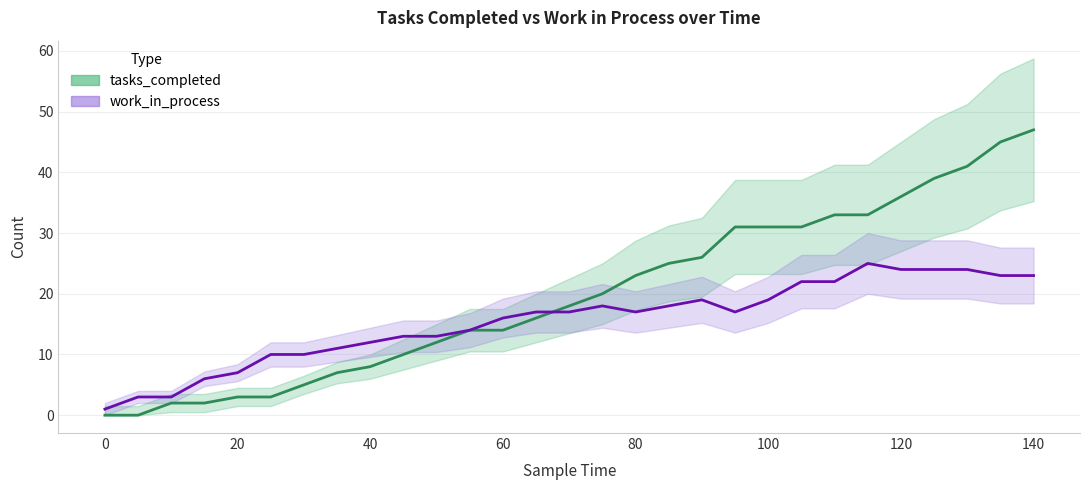

How many lines are shown in the chart?

2